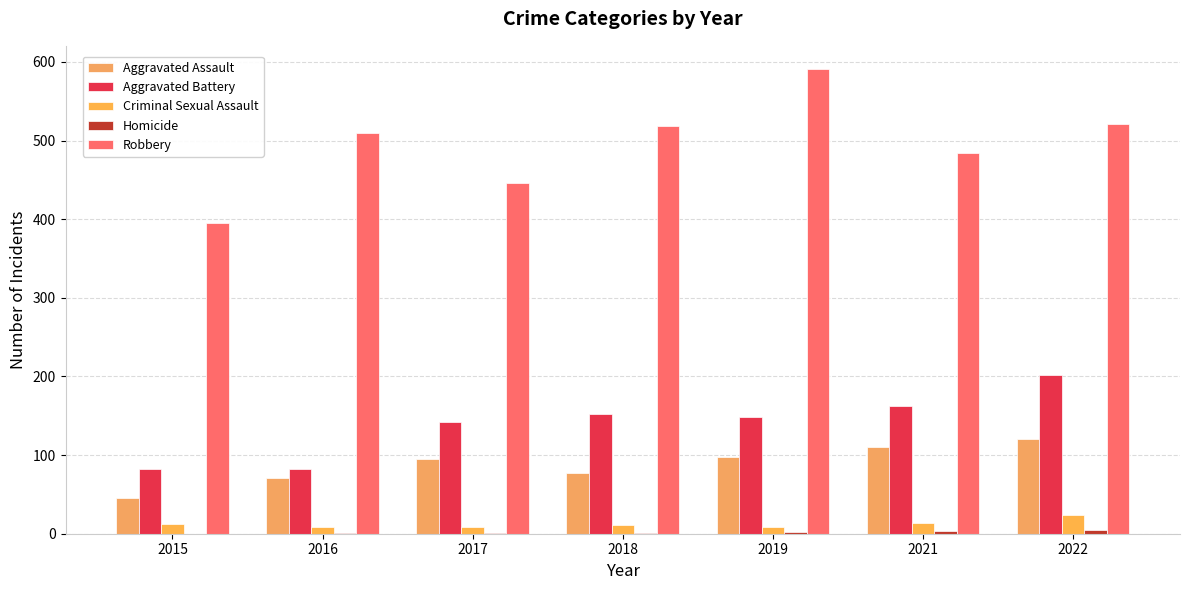

What is the difference between the highest and lowest values at 2017?

445